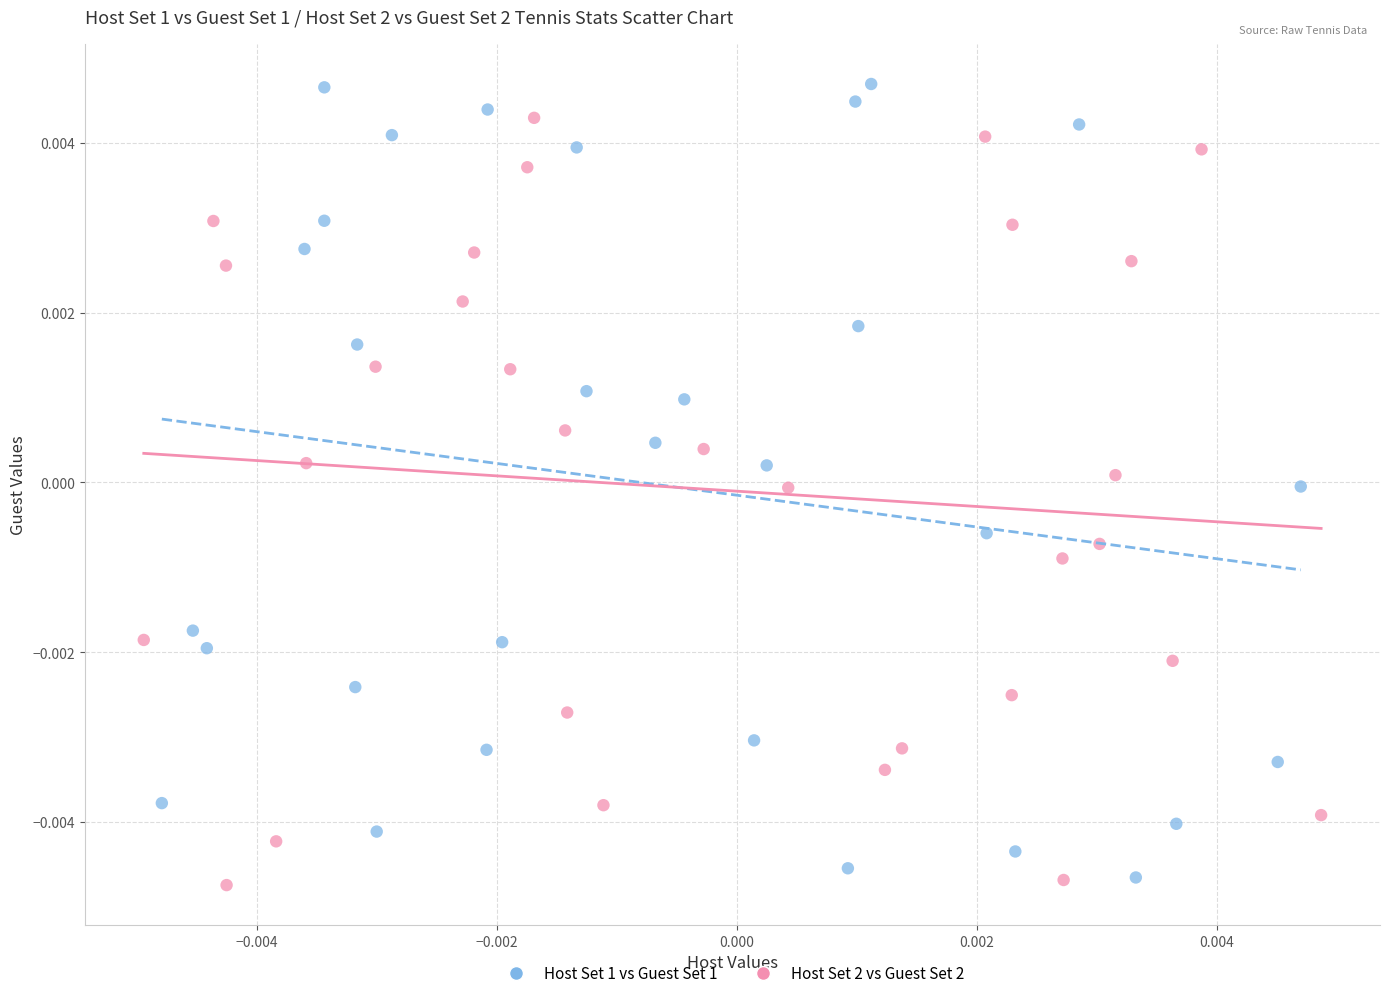

Which series has the largest Y range (max minus min)?

Host Set 1 vs Guest Set 1